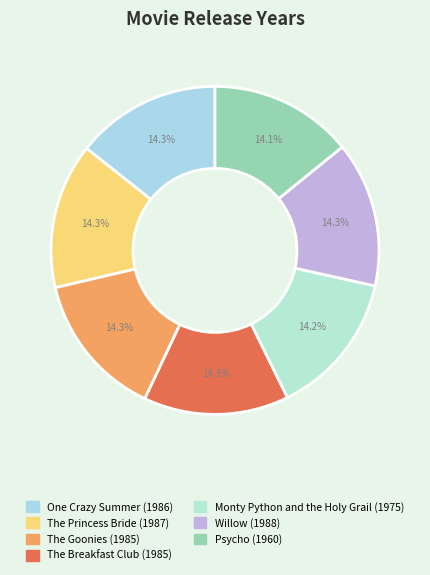

What portion of the pie excludes Monty Python and the Holy Grail?

85.8%